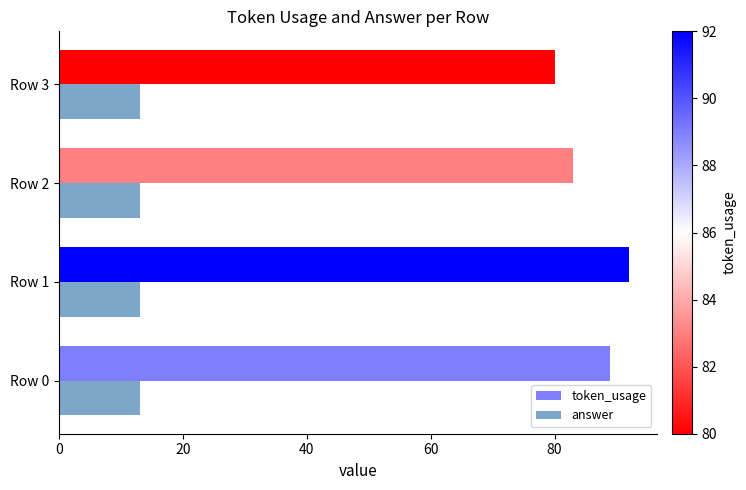

How many series are shown in this chart?

2